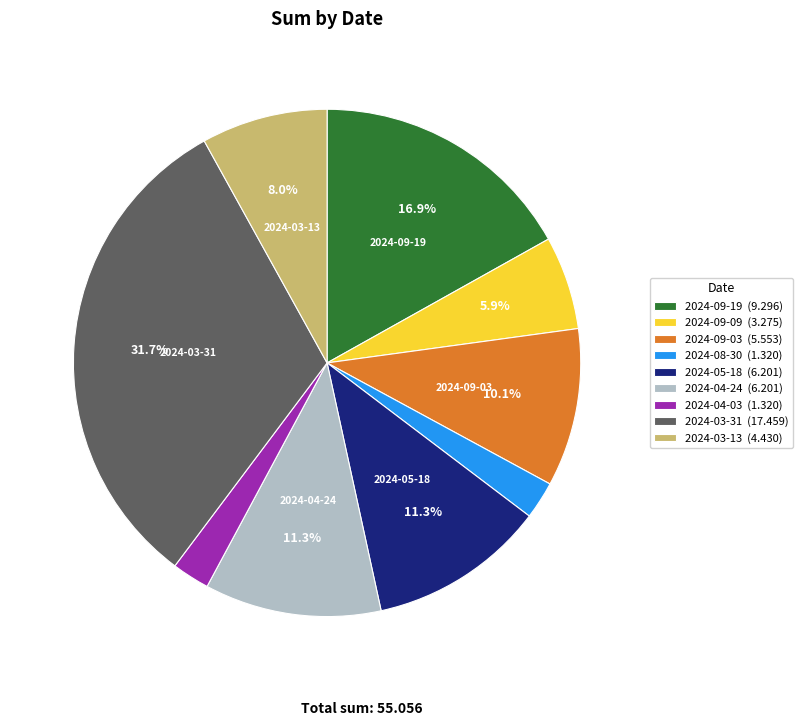

How much of the chart is everything except 2024-09-09?

94.1%